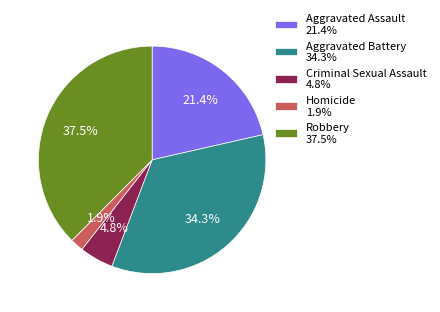

The Criminal Sexual Assault slice represents 16% of the pie. True or false?

False